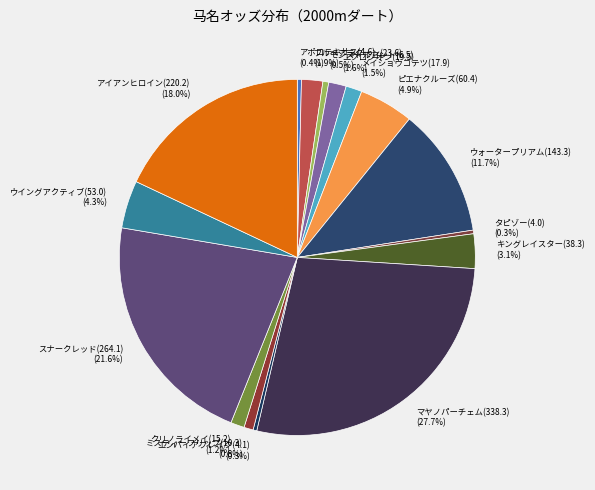

Does any single category account for the majority?

No